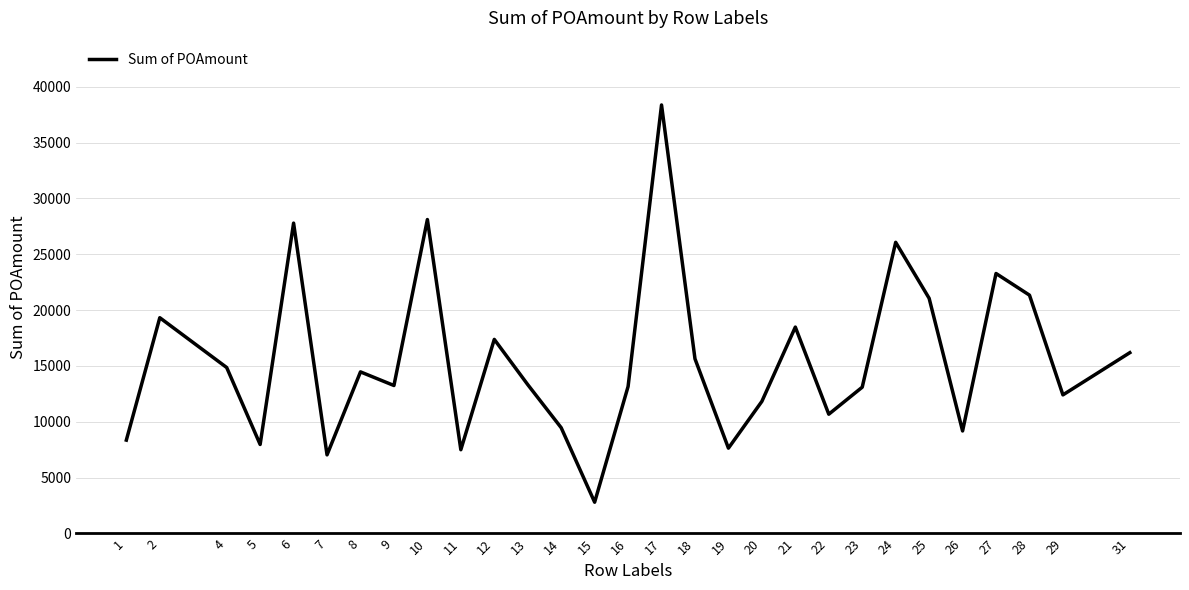

At which category does the data reach its first local valley?

5